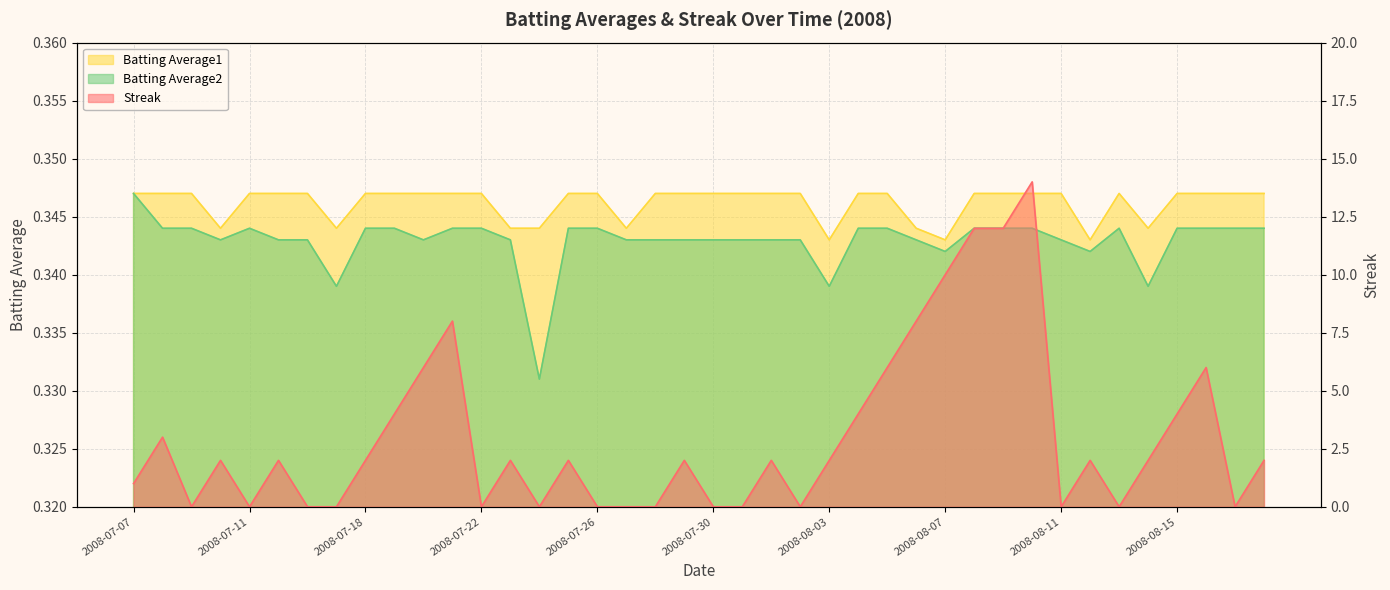

Where is Batting Average2 nearest to the value 0?

2008-07-24